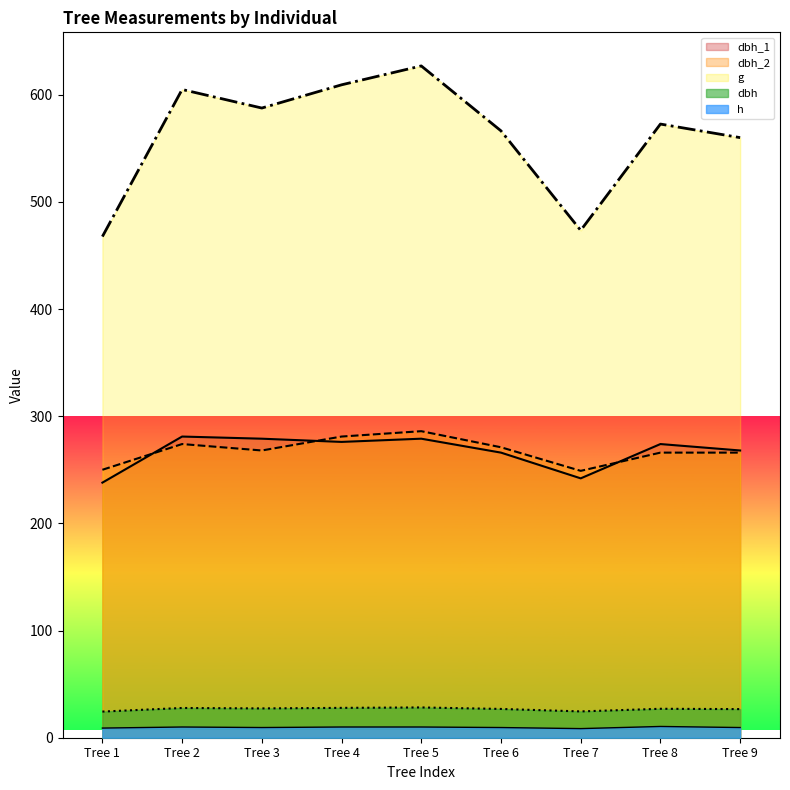

At which label does dbh_1 reach its minimum?

Tree 1